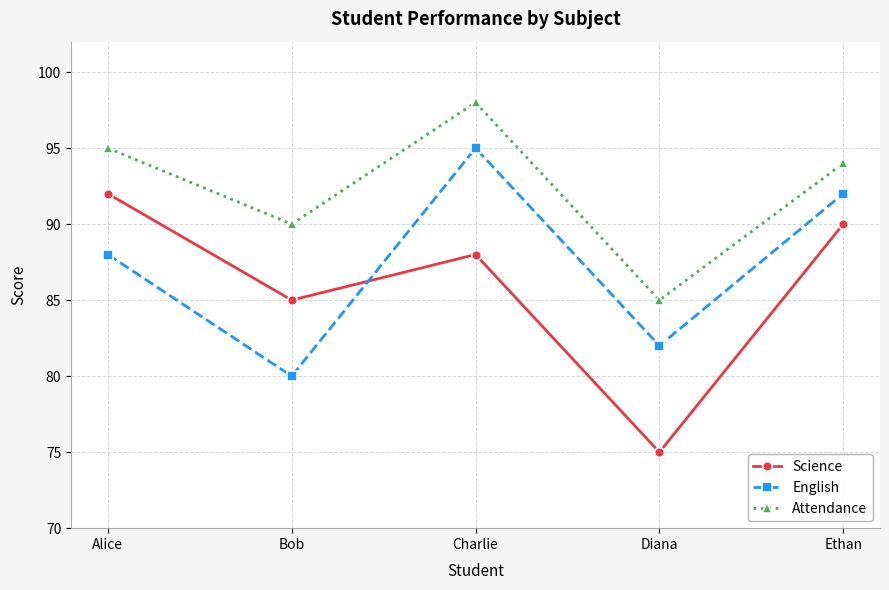

True or false: Attendance and Science cross at least once.

False